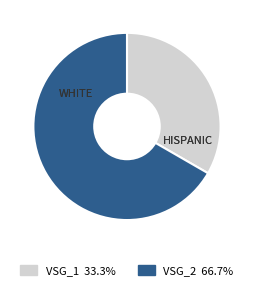

Approximately how many times larger is the value at VSG_2 compared to VSG_1?

2.0